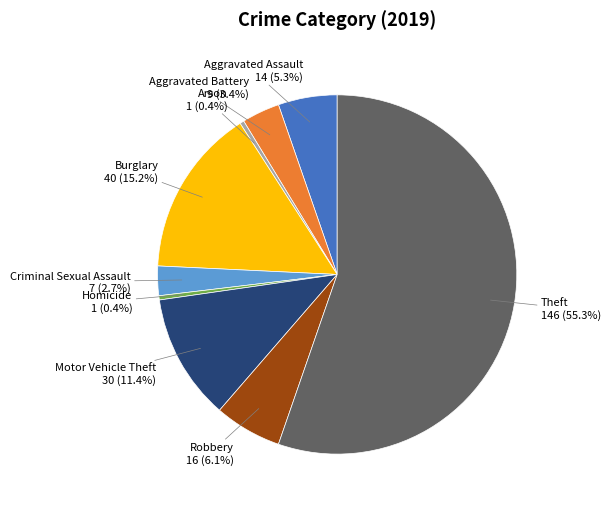

Does Theft account for over 50% of the chart?

Yes